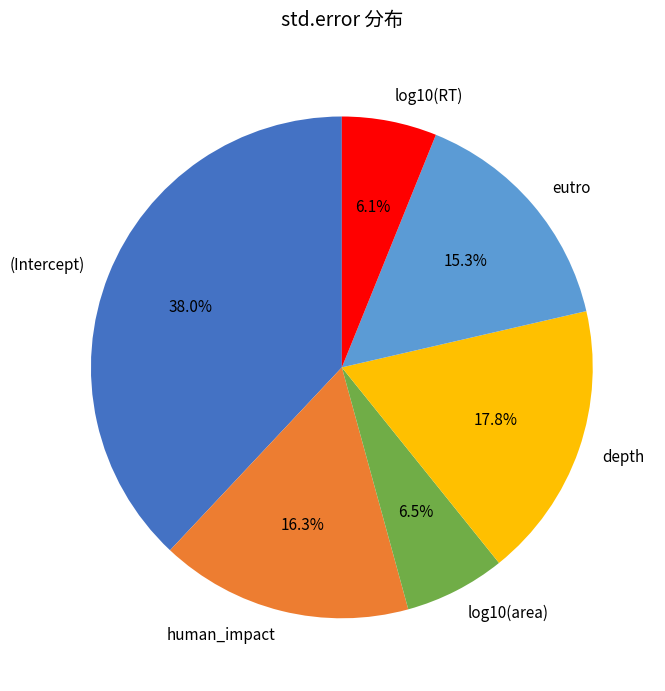

What is the total percentage of log10(area) and depth?

24.3%